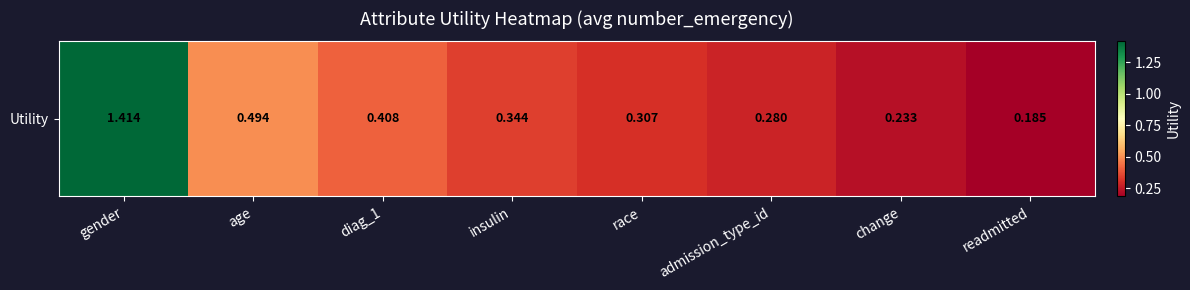

What is the smallest value displayed?

0.2